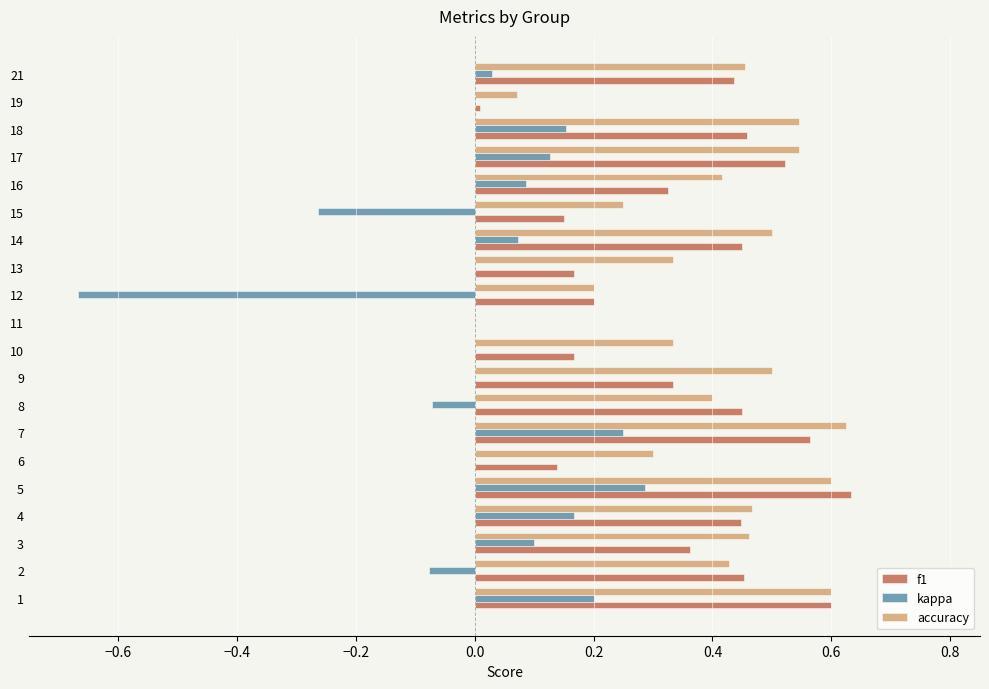

What is the total value across all series at 16?

0.8